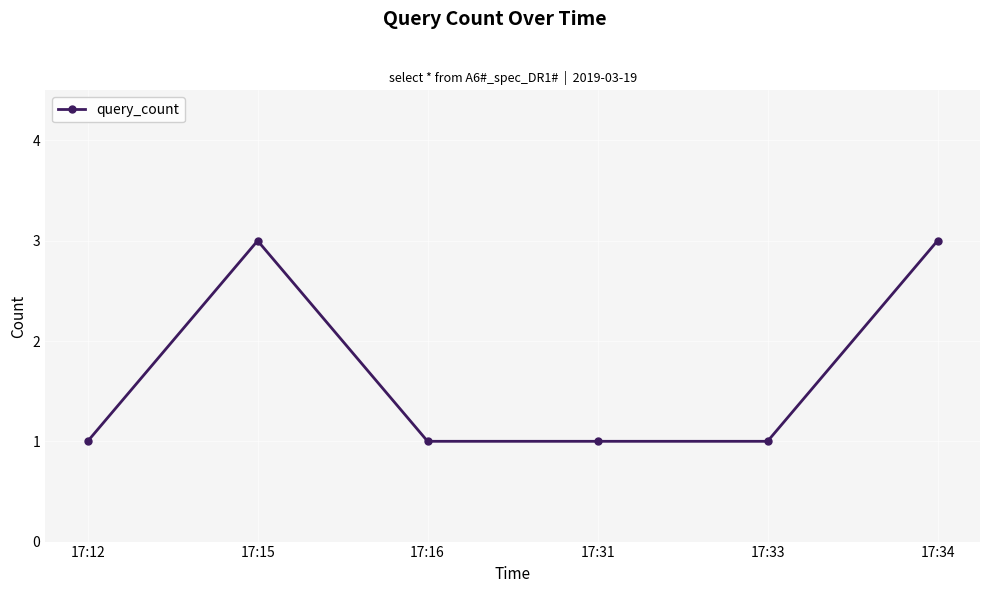

What is the greatest value displayed?

3